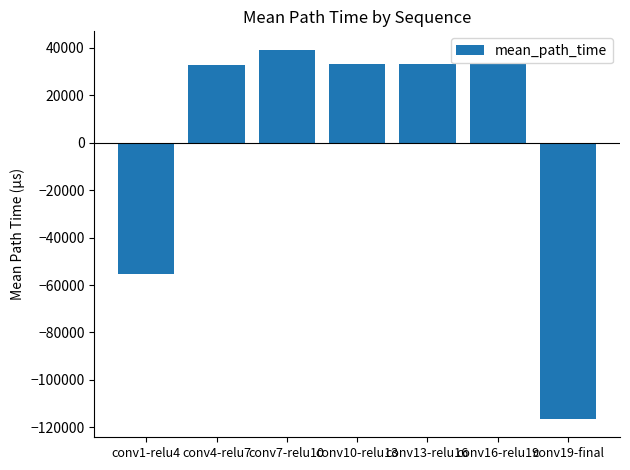

How many negative values are there?

2